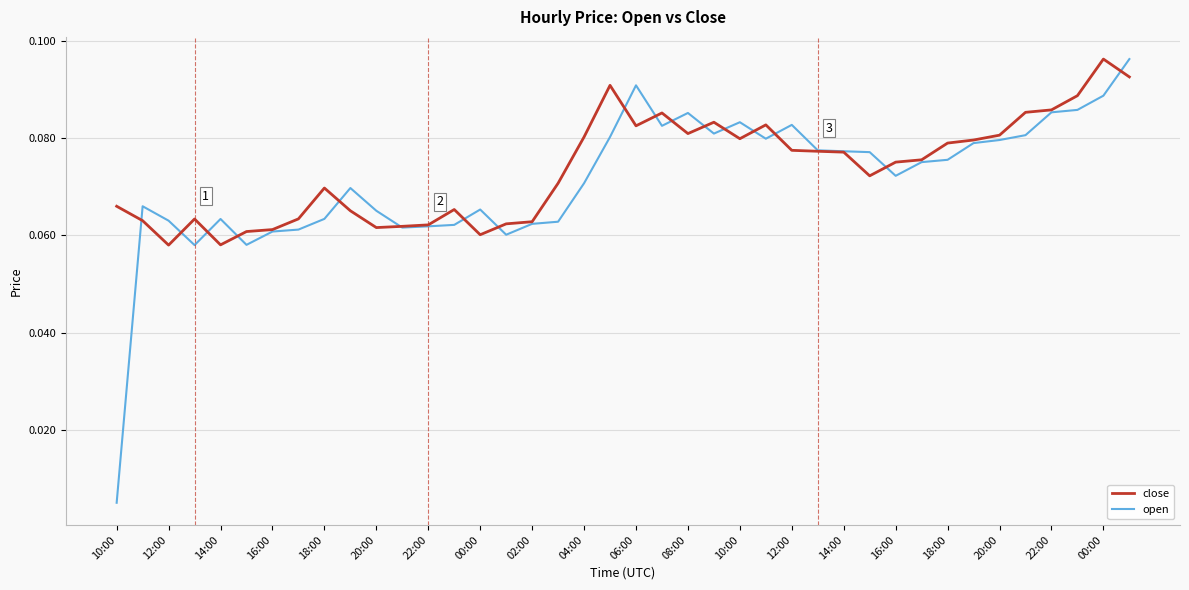

What are all the series names shown in the legend?

close, open